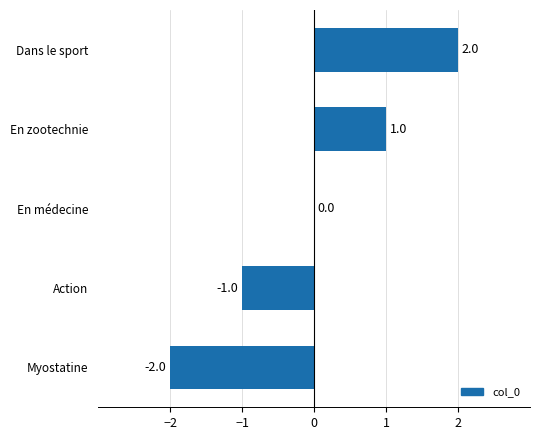

Is it true that the value at Myostatine is -3?

False